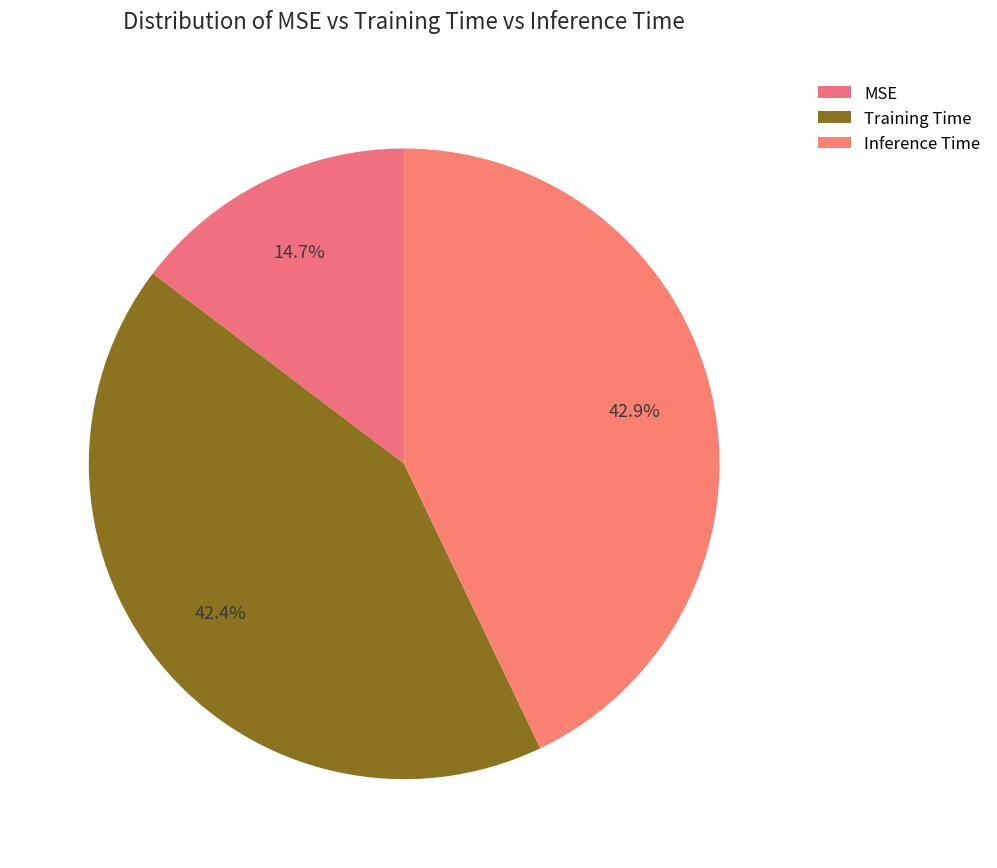

To the nearest percent, what is the difference between the Inference Time and MSE slice percentages?

28%